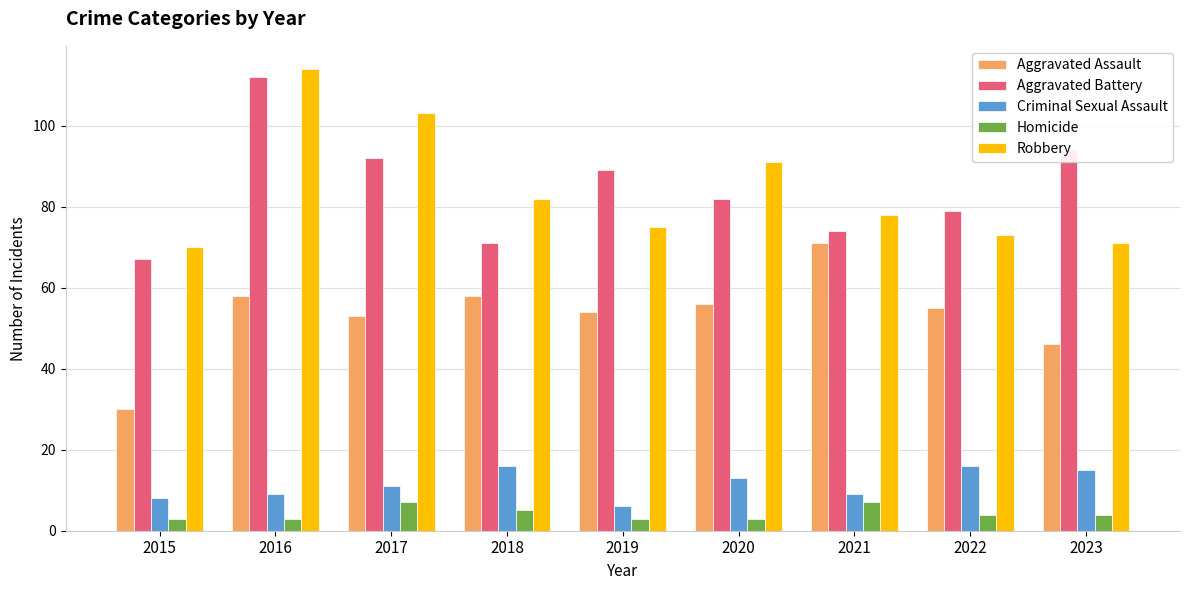

What is the spread (max minus min) of values at 2023?

90